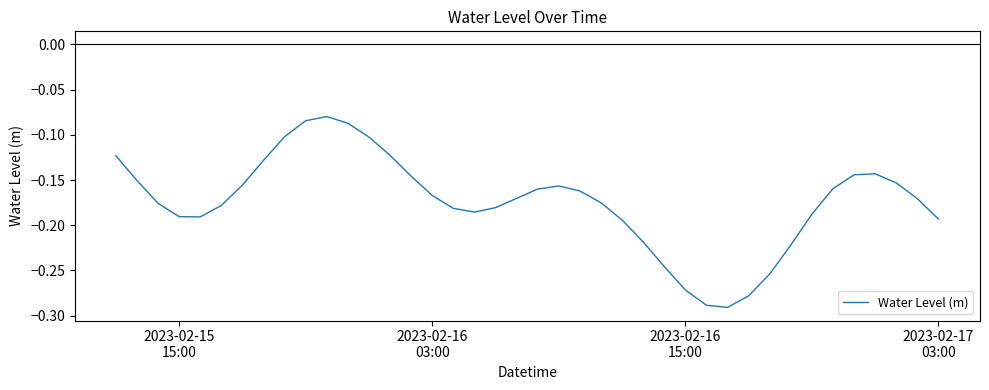

How many lines are shown in the chart?

1